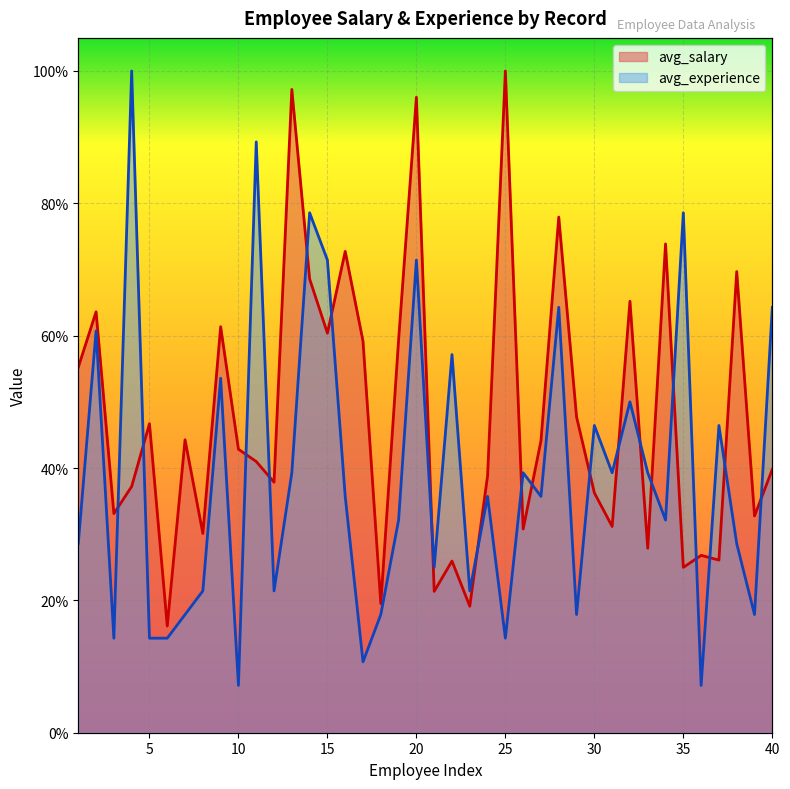

Where do avg_experience and avg_salary first cross each other?

3 and 4